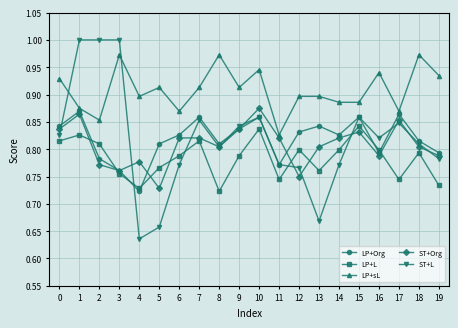

In ST+Org, how many points are lower than both neighbors (excluding endpoints)?

5